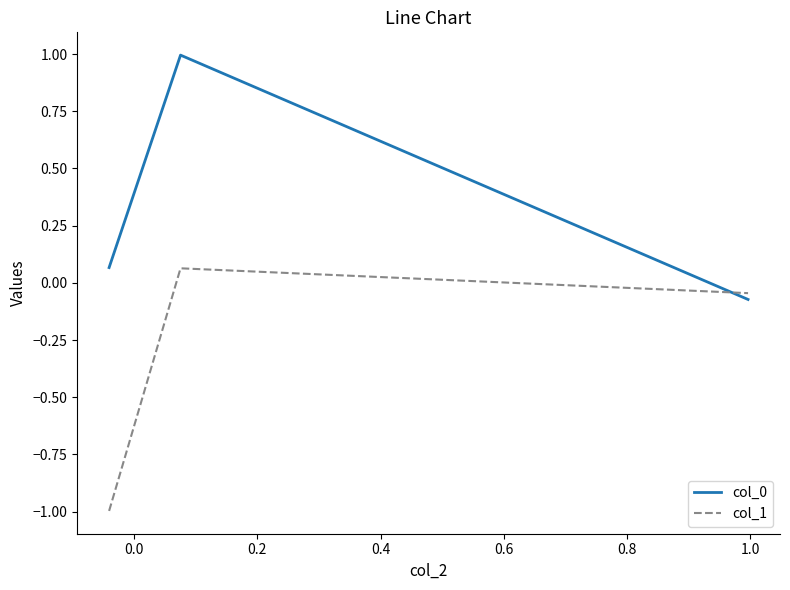

What is the greatest value displayed?

1.0